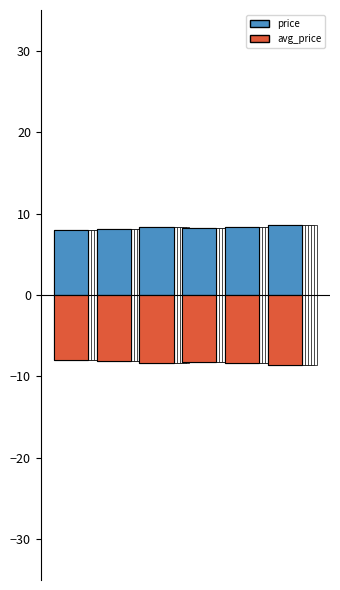

What is the maximum value for price?

8.6